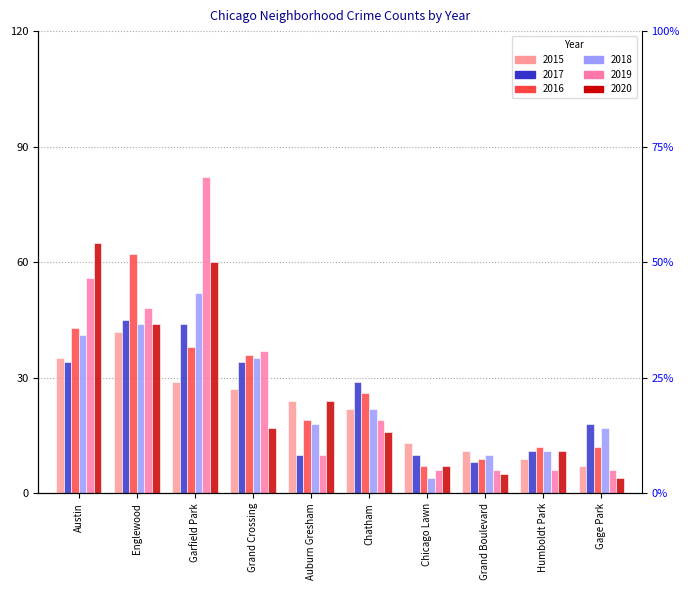

At which category is the sum across all series the highest?

Garfield Park